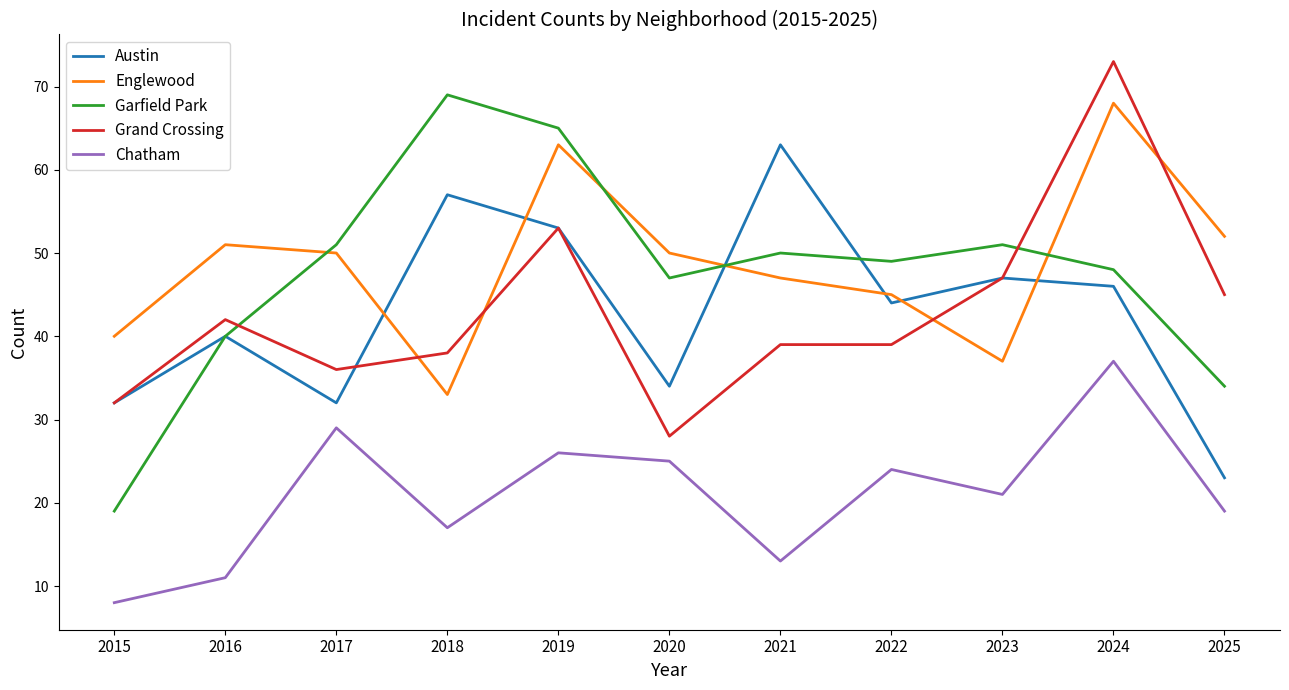

Reading left to right, what are all the values shown in this chart?

Austin: 2015=32	2016=40	2017=32	2018=57	2019=53	2020=34	2021=63	2022=44	2023=47	2024=46	2025=23
Englewood: 2015=40	2016=51	2017=50	2018=33	2019=63	2020=50	2021=47	2022=45	2023=37	2024=68	2025=52
Garfield Park: 2015=19	2016=40	2017=51	2018=69	2019=65	2020=47	2021=50	2022=49	2023=51	2024=48	2025=34
Grand Crossing: 2015=32	2016=42	2017=36	2018=38	2019=53	2020=28	2021=39	2022=39	2023=47	2024=73	2025=45
Chatham: 2015=8	2016=11	2017=29	2018=17	2019=26	2020=25	2021=13	2022=24	2023=21	2024=37	2025=19